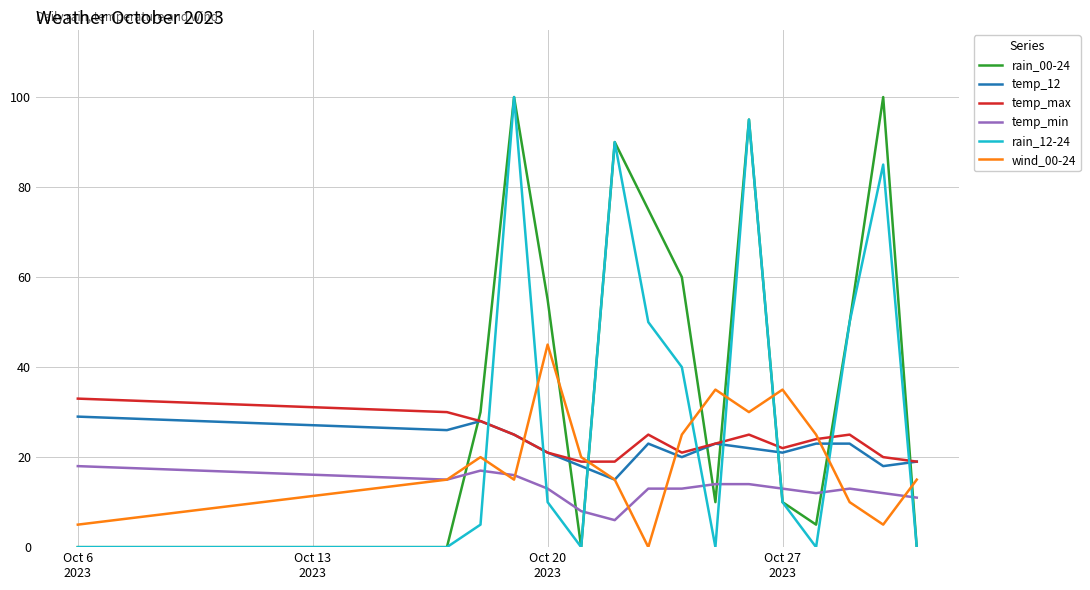

True or false: temp_min and temp_12 cross at least once.

False